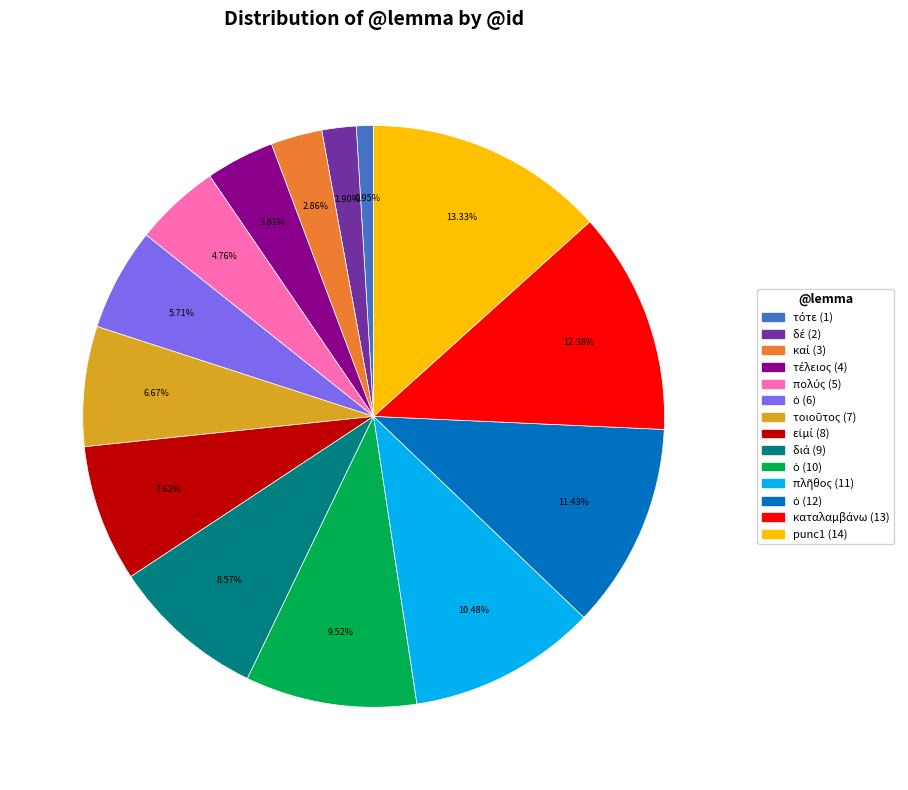

Does any single category account for the majority?

No